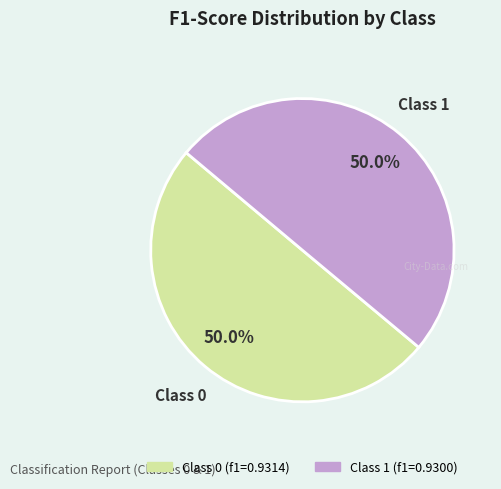

Rank the categories by value from lowest to highest.

1, 0